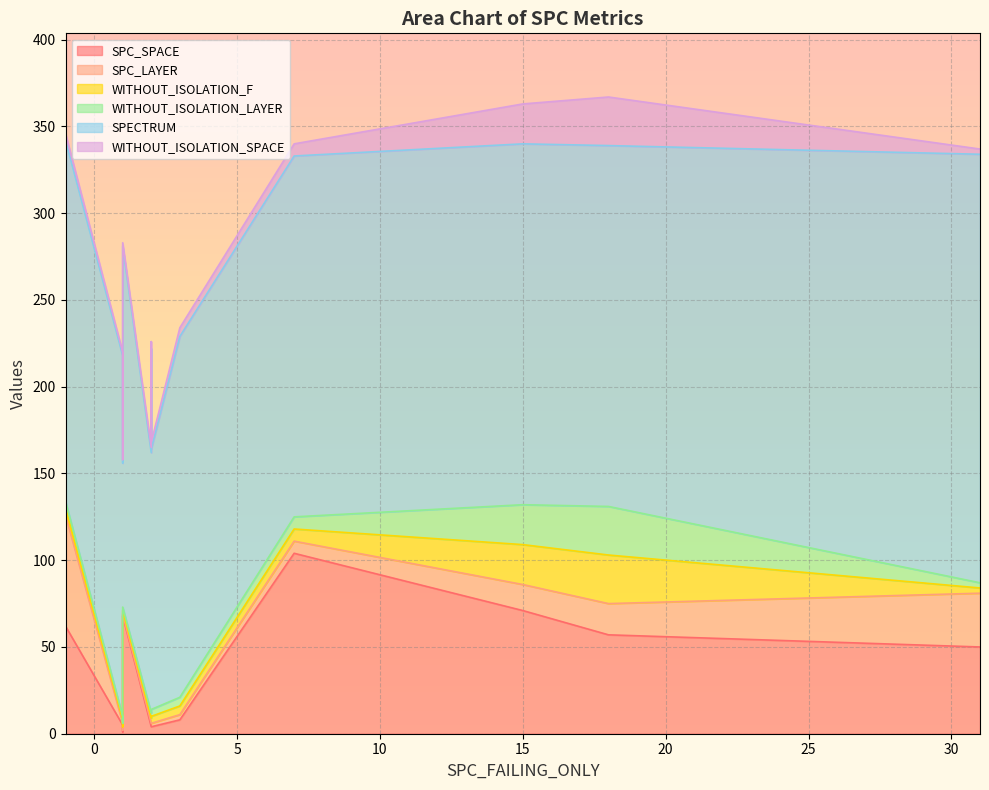

The SPC_SPACE series shows 50 at 31. True or false?

True